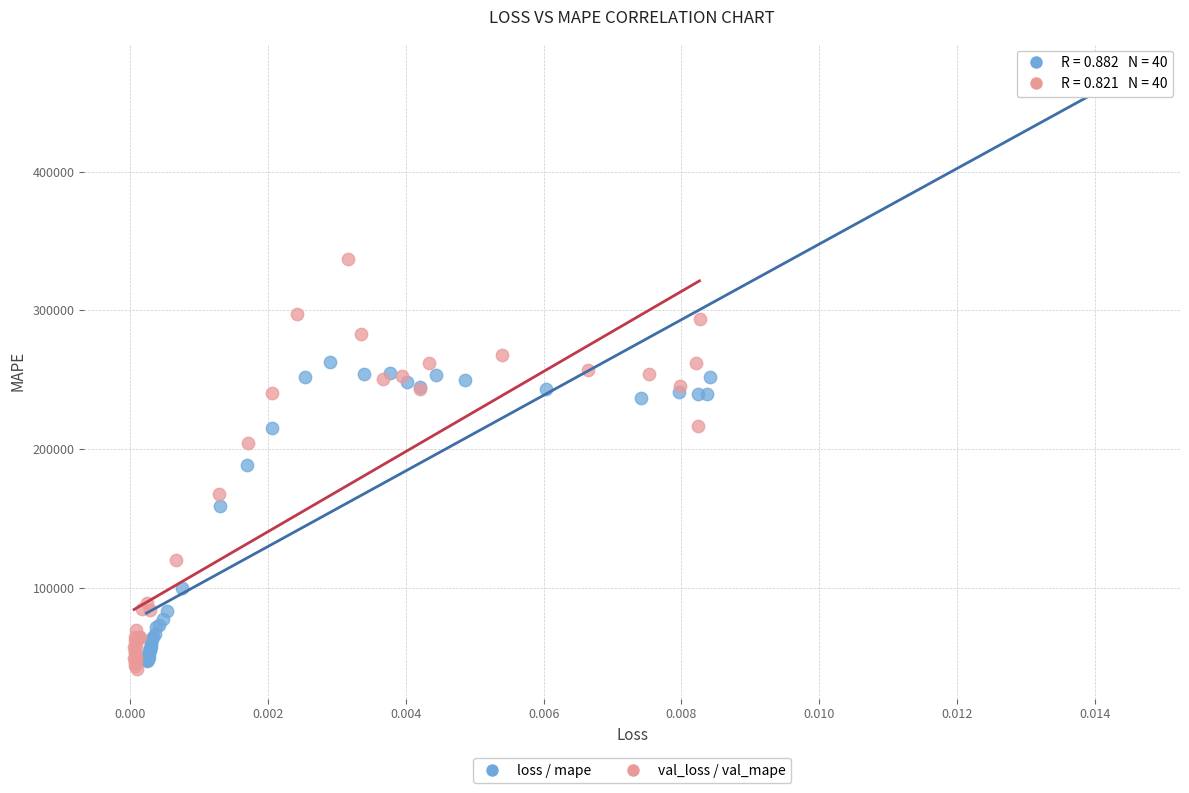

Which series has the widest spread of Y values?

loss / mape